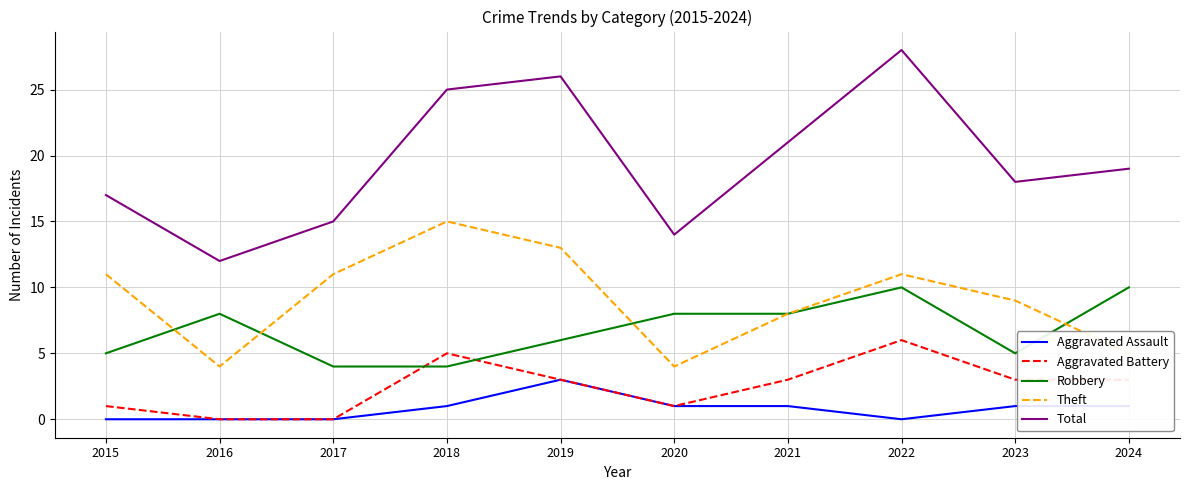

What is the maximum value for Theft?

15